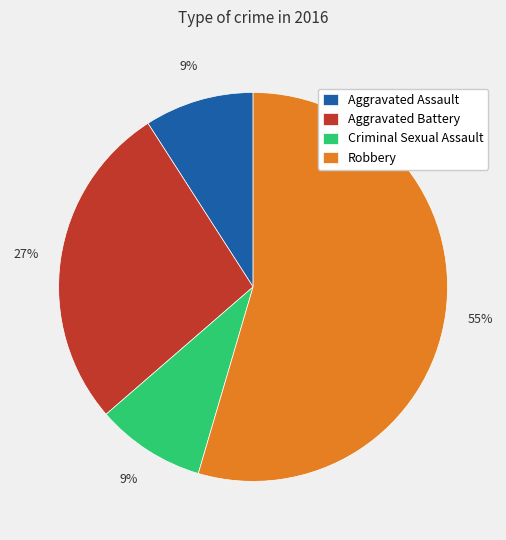

To the nearest percent, what percentage of the pie is Robbery?

55%